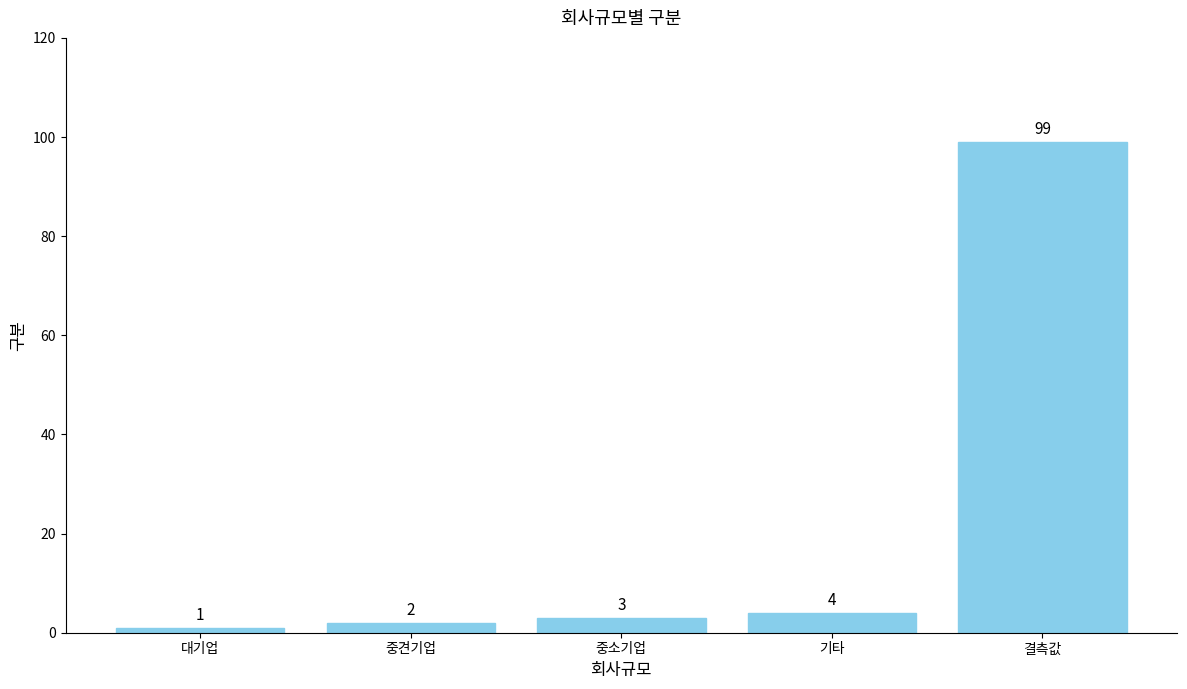

How many categories are shown in the chart?

5